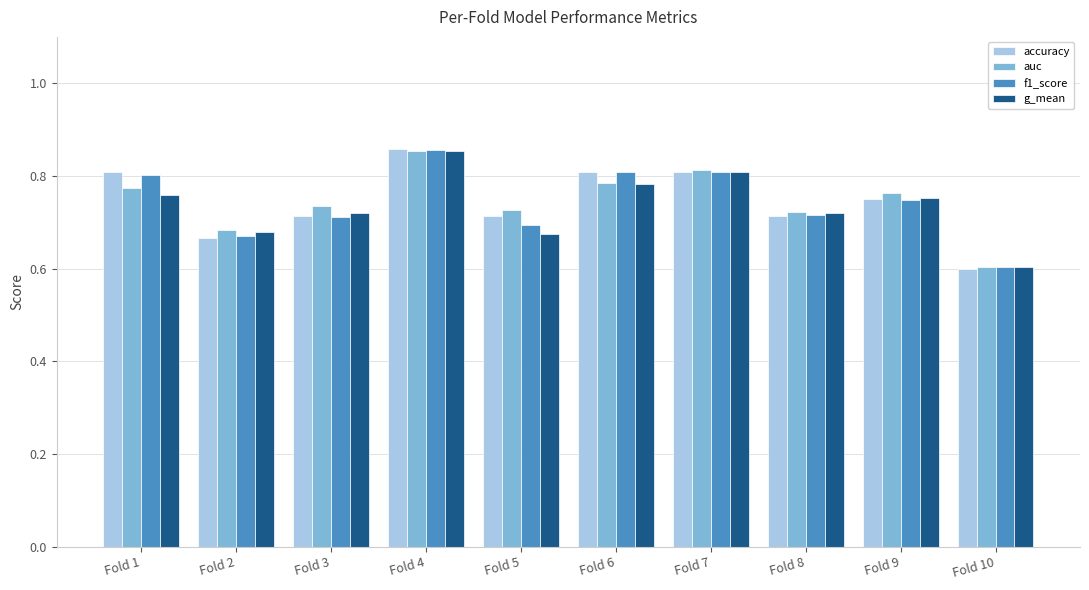

At which label is f1_score closest to 0?

Fold 10